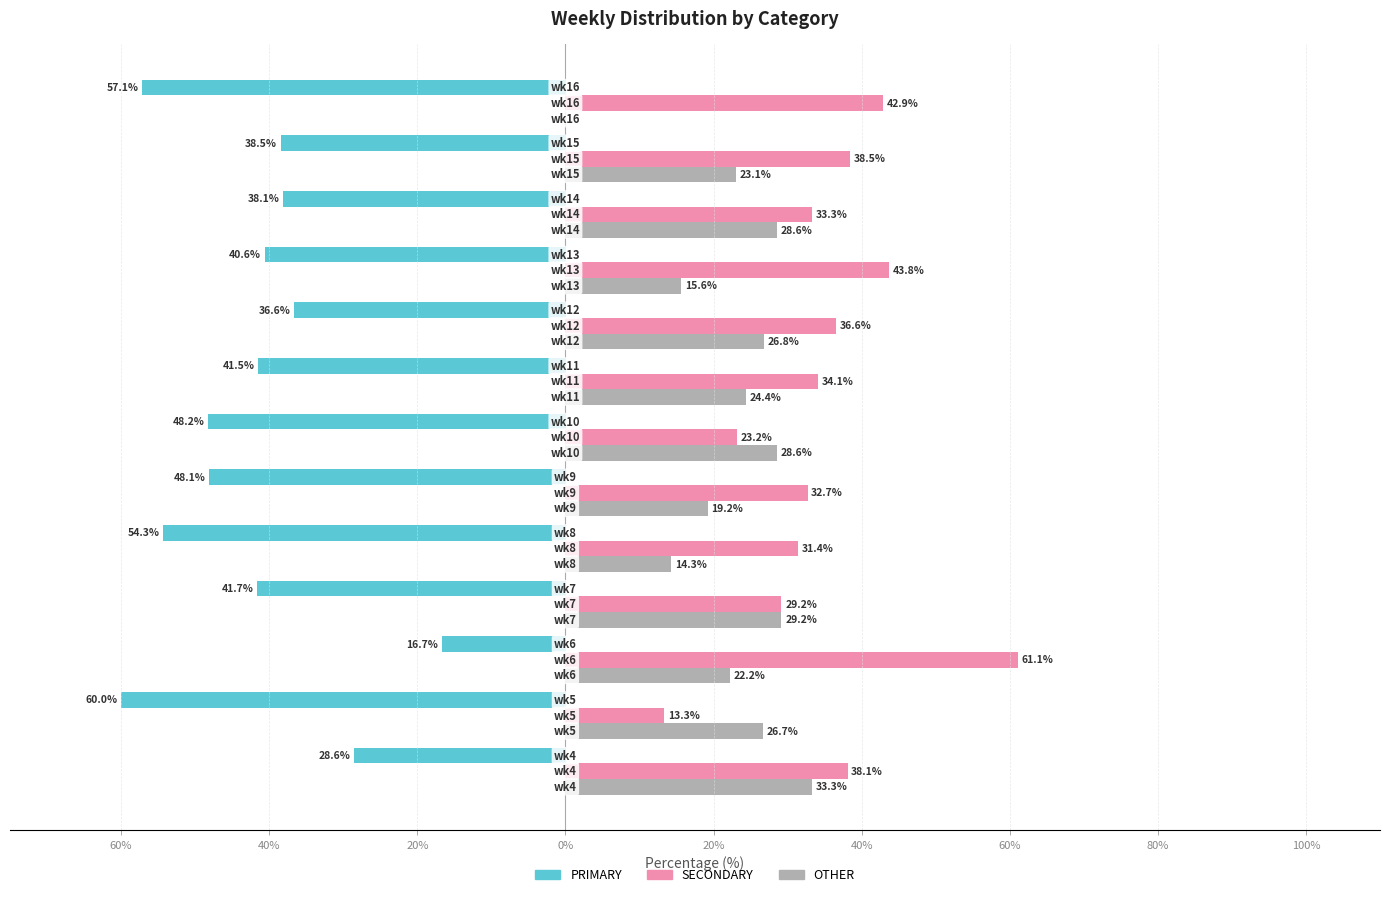

What is the average value of the OTHER series?

22.5